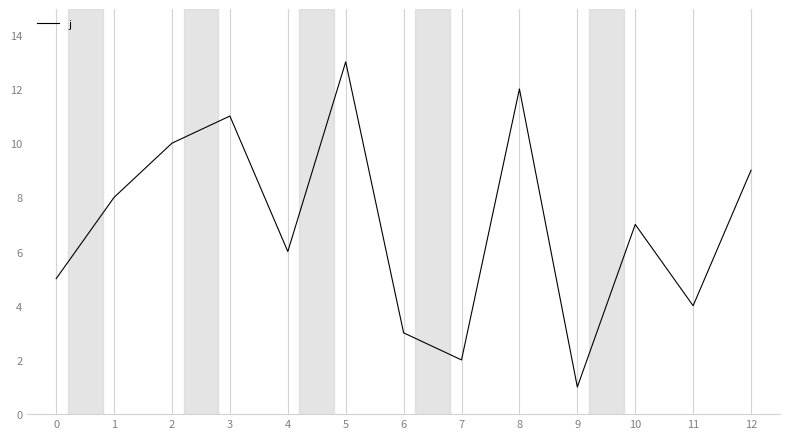

What is the average value?

7